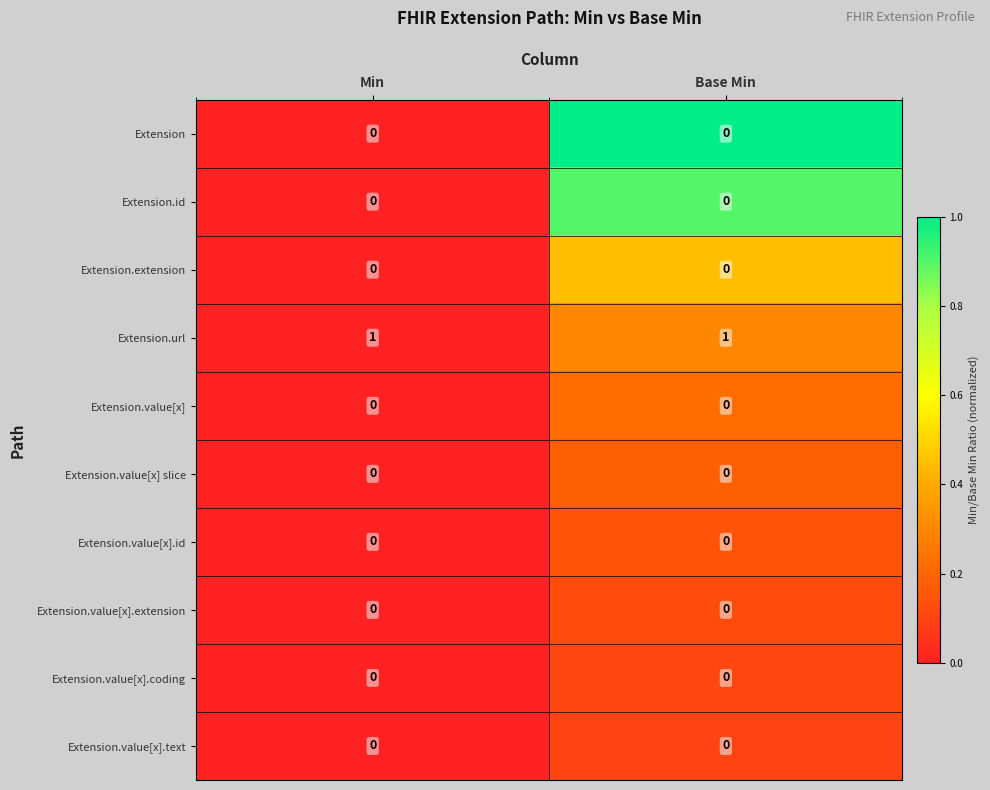

Is it true that Extension.value[x] equals 0 at Base Min?

True